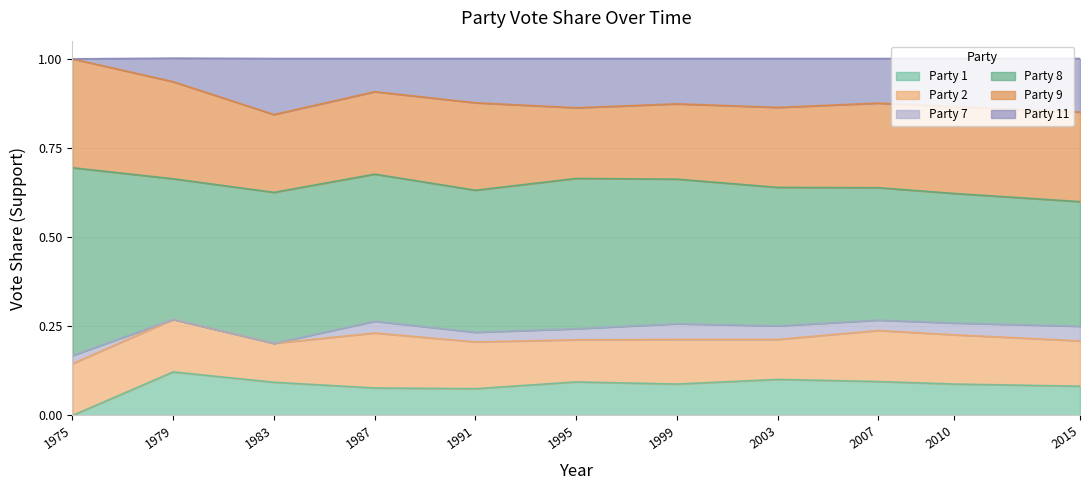

What is the average value of the Party 8 series?

0.4